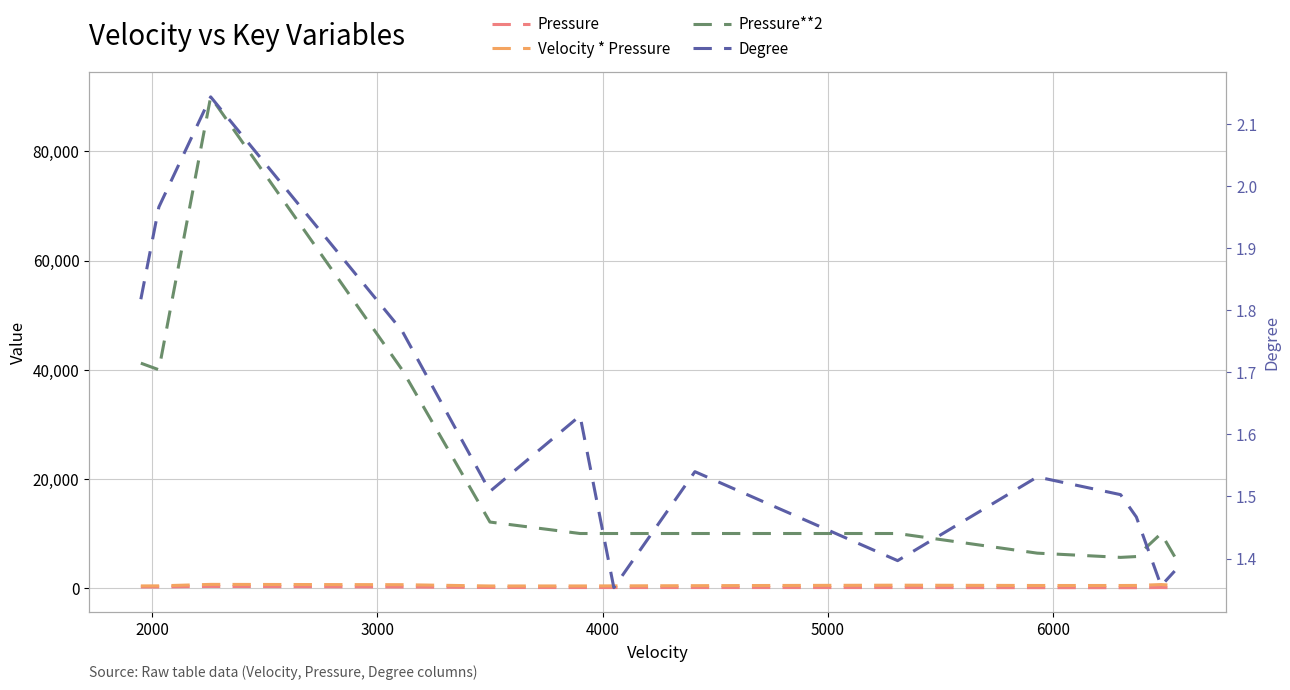

What are all the series names shown in the legend?

Pressure, Velocity * Pressure, Pressure**2, Degree